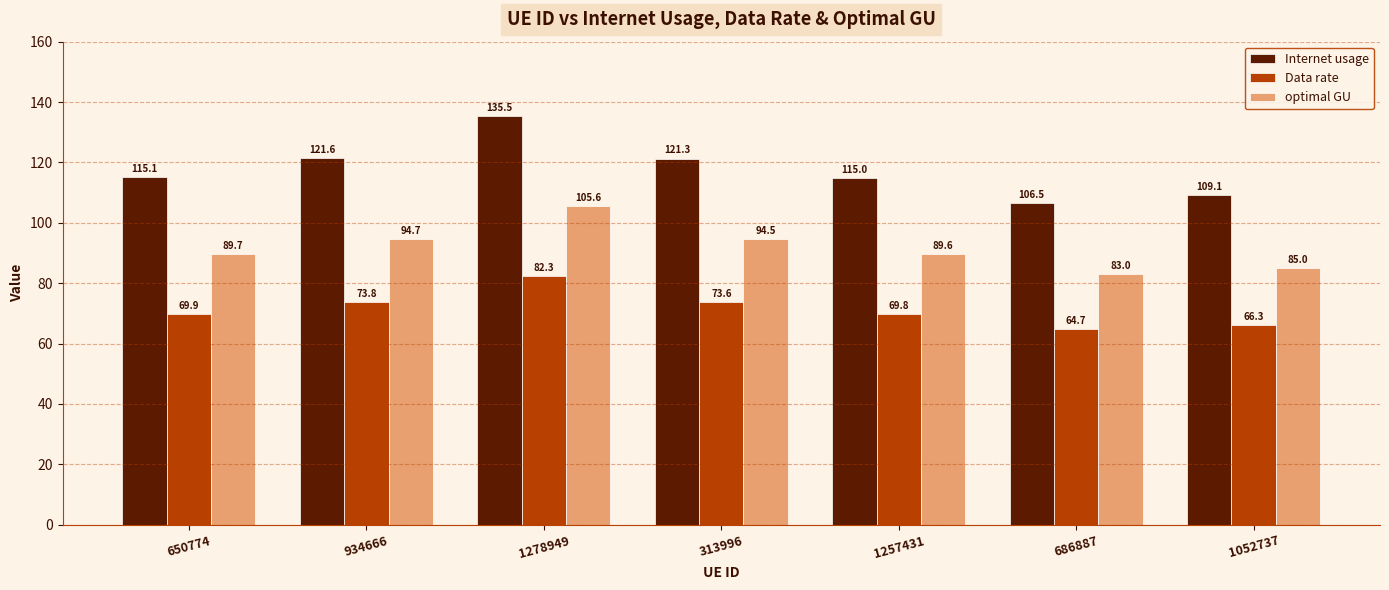

Is the value of optimal GU at 1257431 greater than the value of Internet usage at 686887?

No